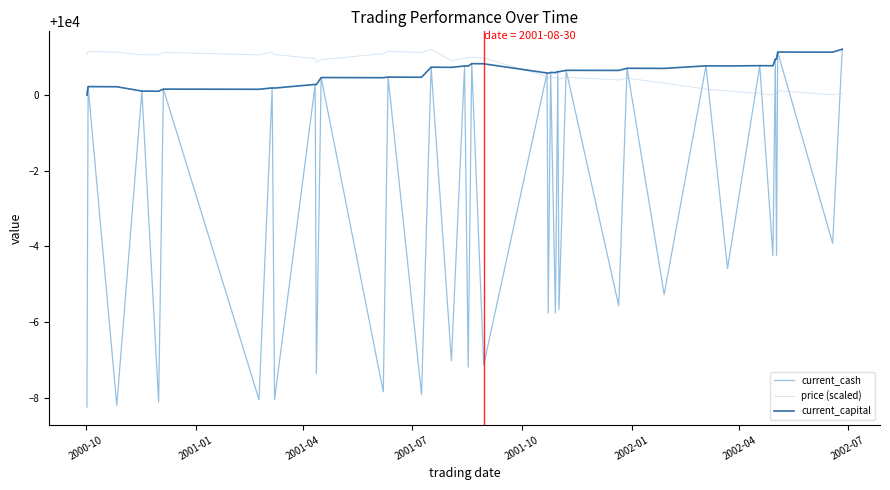

What is the maximum value for price (scaled)?

10001.2